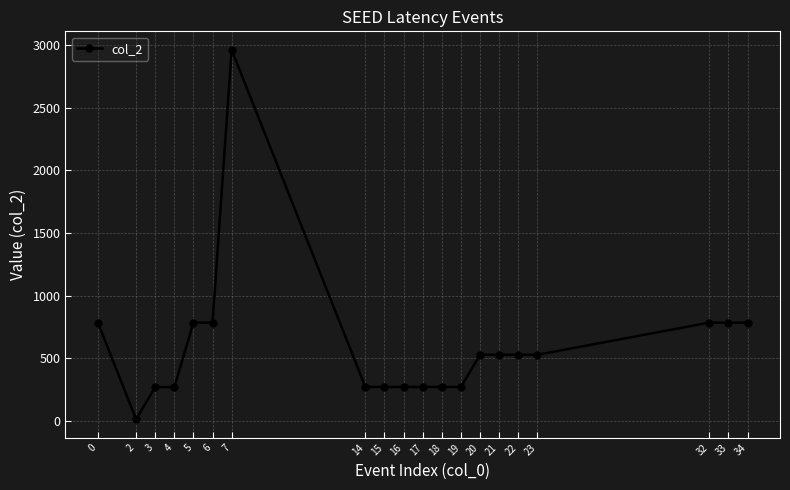

What is the average value?

597